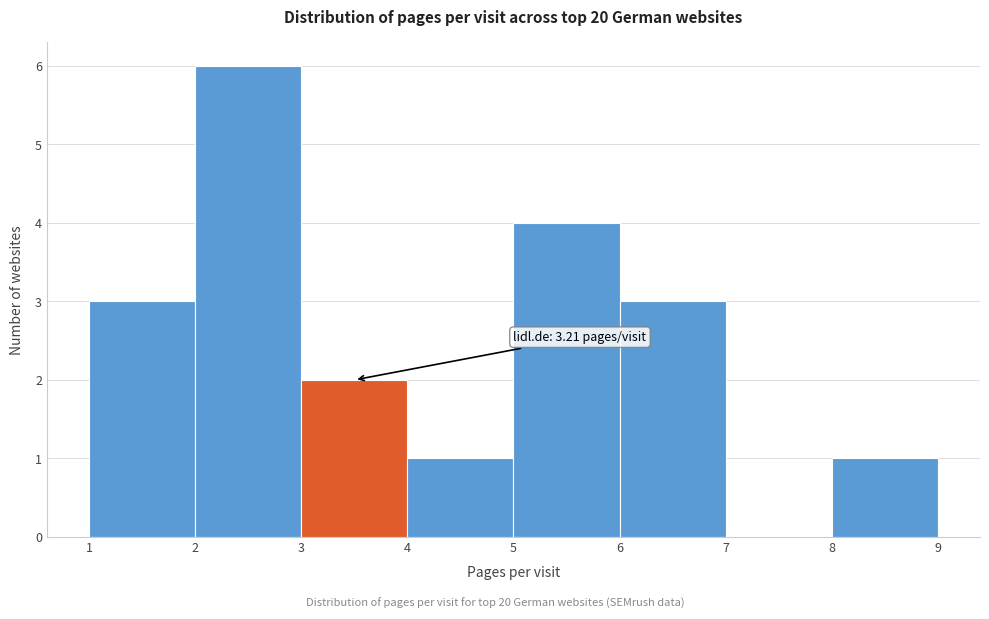

Over which range of the x-axis is the bar tallest?

2 to 3